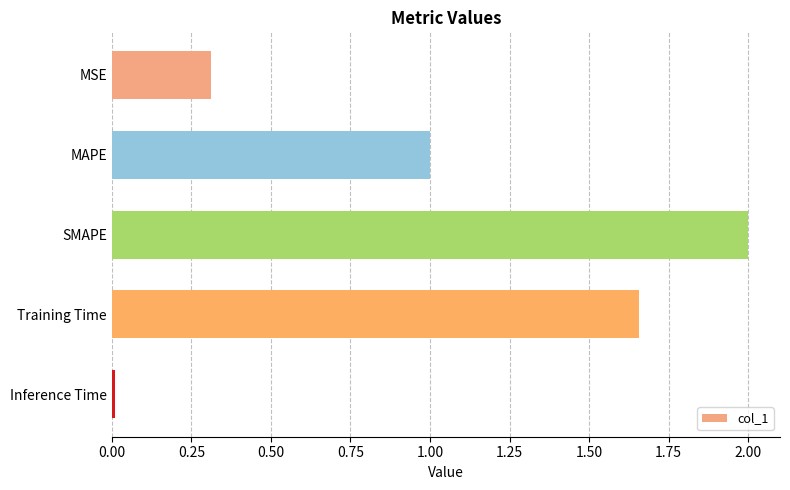

How many values exceed 1?

3